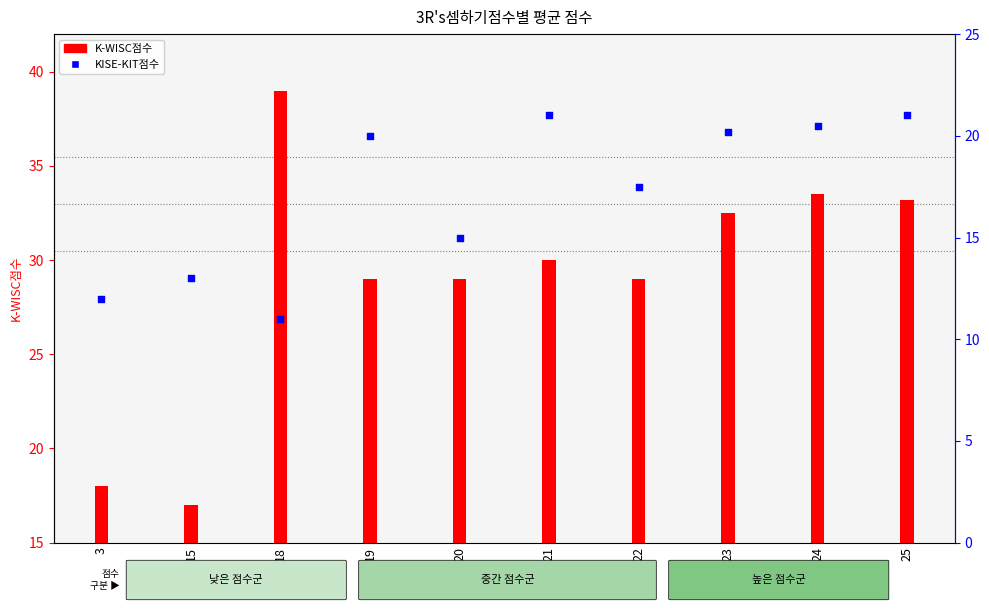

Approximately how many times larger is the value at 18 compared to 22?

0.6